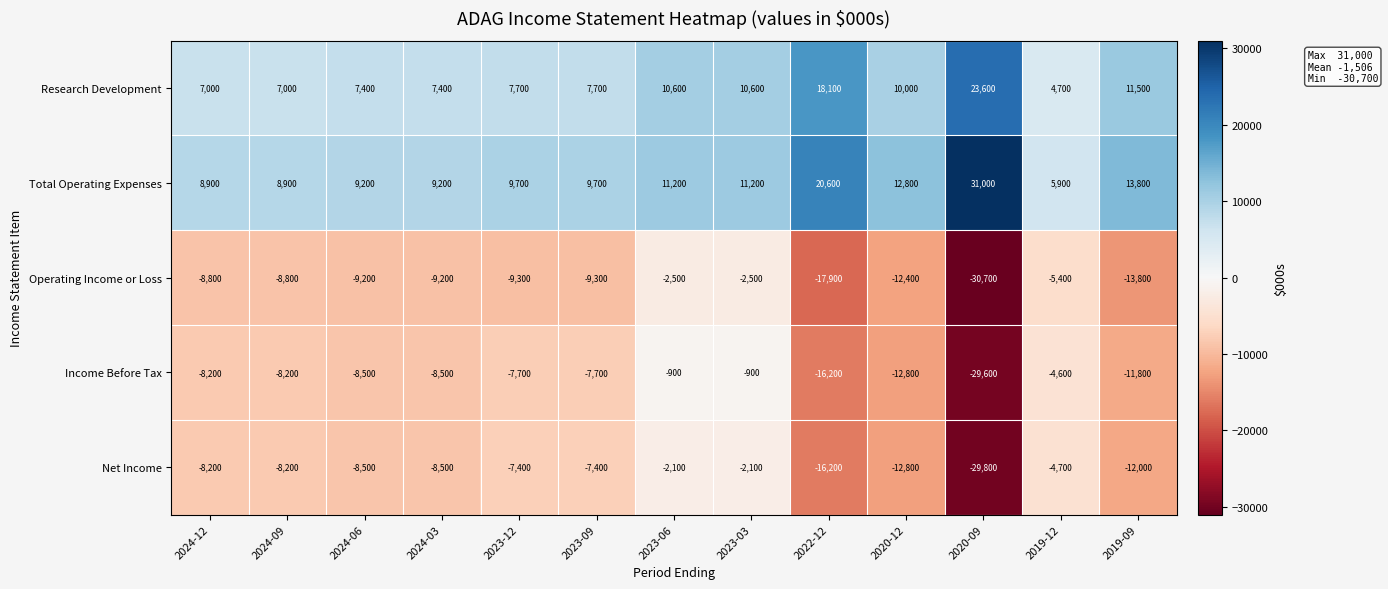

At how many categories does at least one series exceed 3098?

13